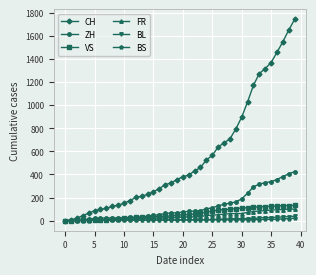

Which series has the widest spread of values?

CH